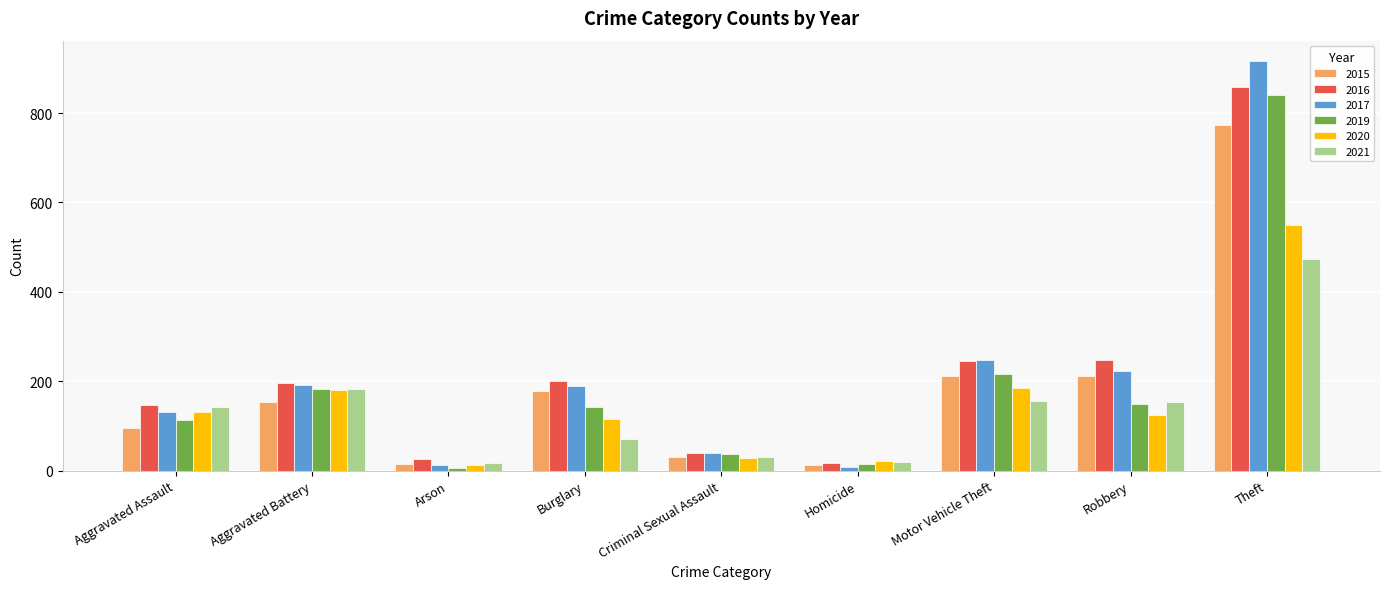

What is the value of the 2021 bar at the 8th from the left?

153